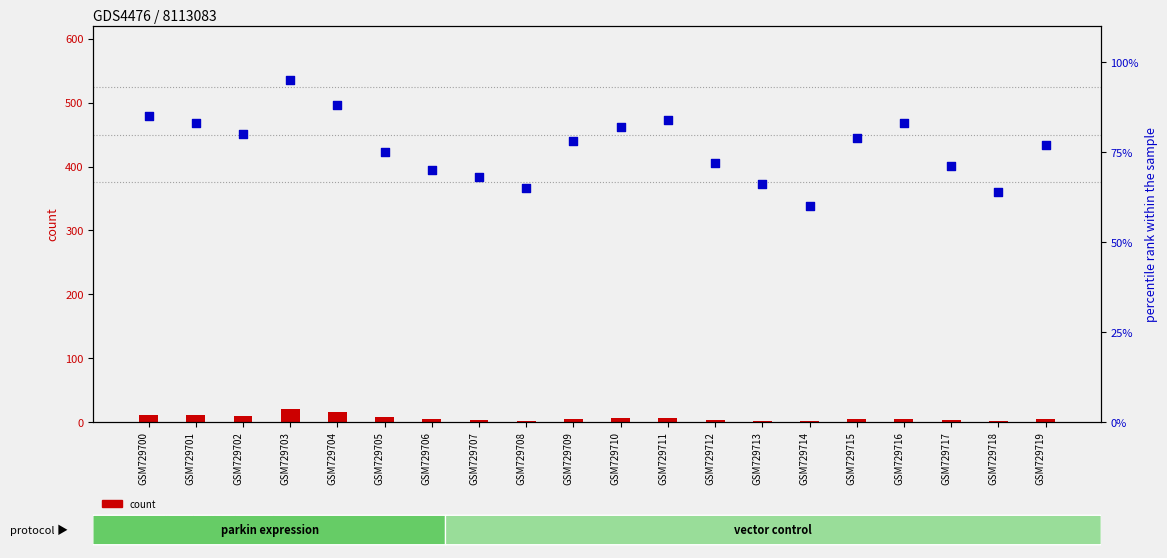

Which series has the widest spread of Y values?

percentile rank within the sample